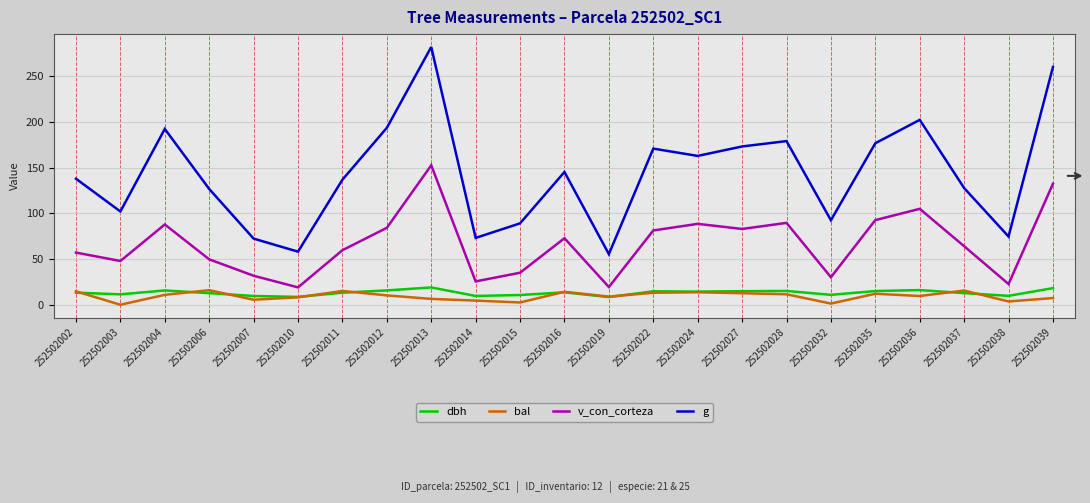

What is the lowest value of the dbh series?

8.4